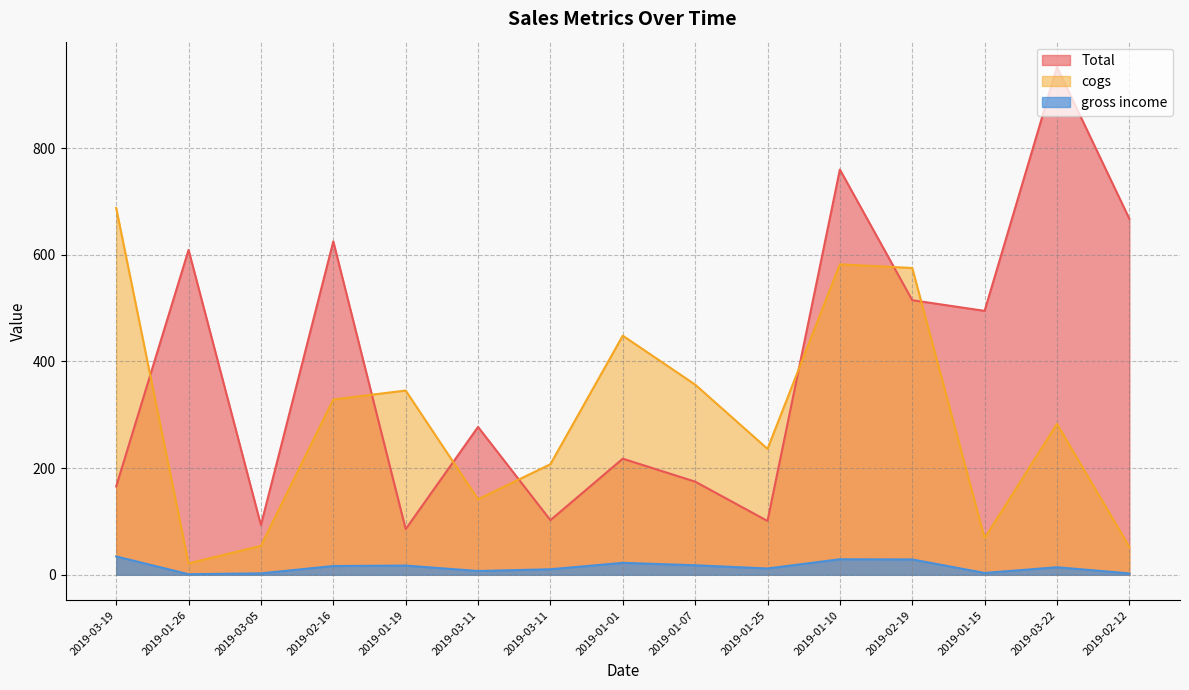

Count the number of data series in this chart.

3